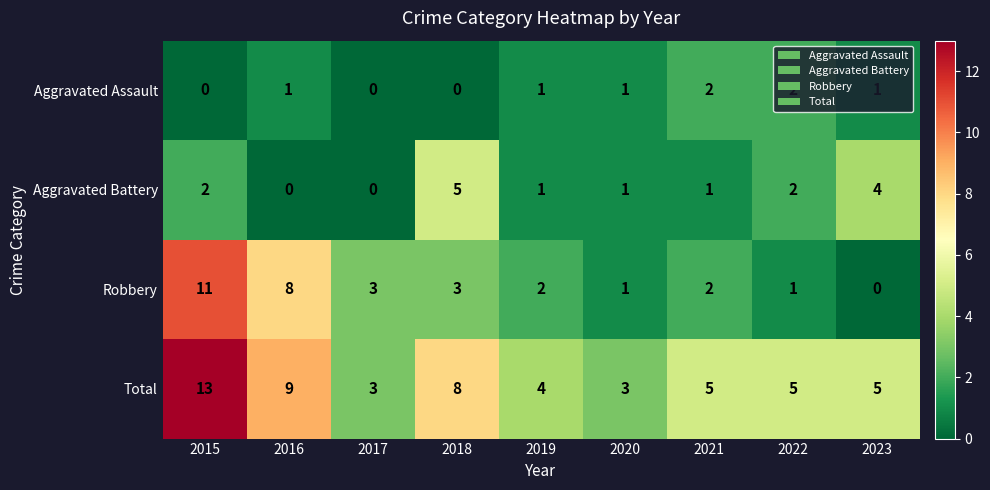

Rank the series at 2016 from lowest to highest value.

Aggravated Battery, Aggravated Assault, Robbery, Total